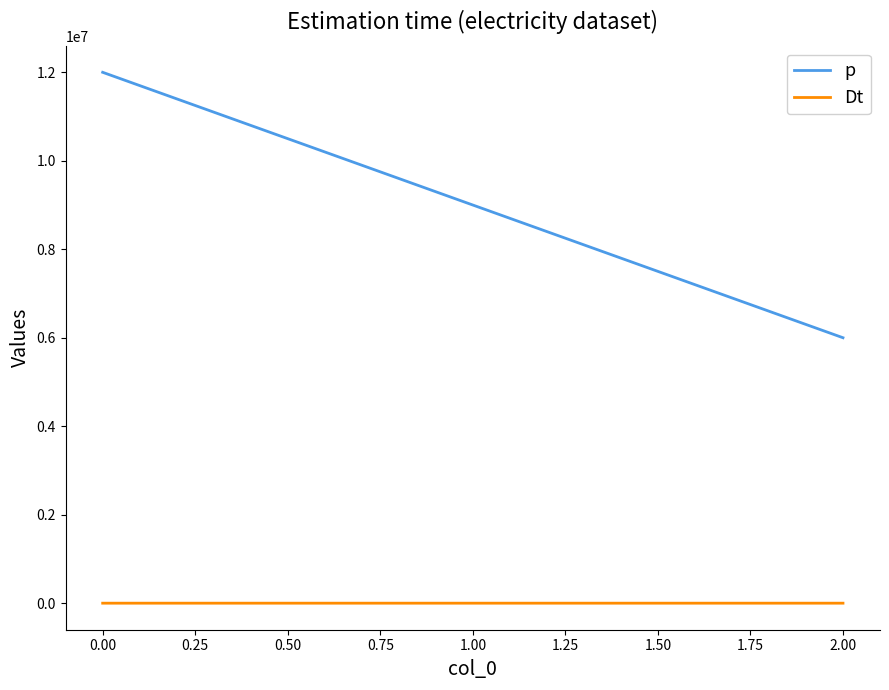

What is the difference between the maximum and second lowest values in the p series?

3000000